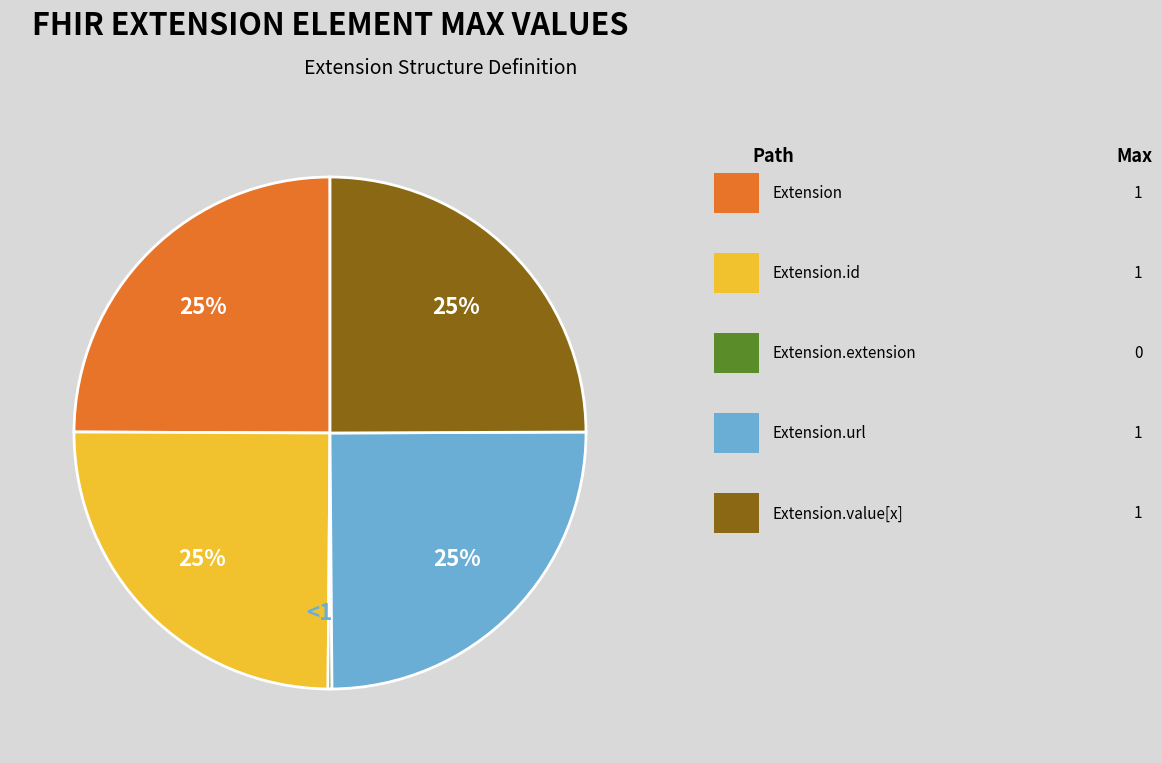

What is the smallest slice in the pie chart?

Extension.extension